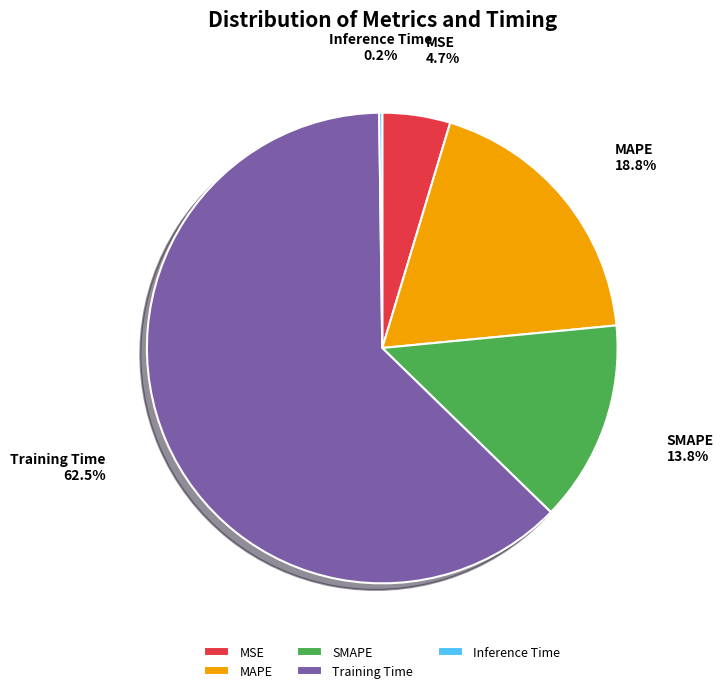

Between MSE and Training Time, which is larger?

Training Time